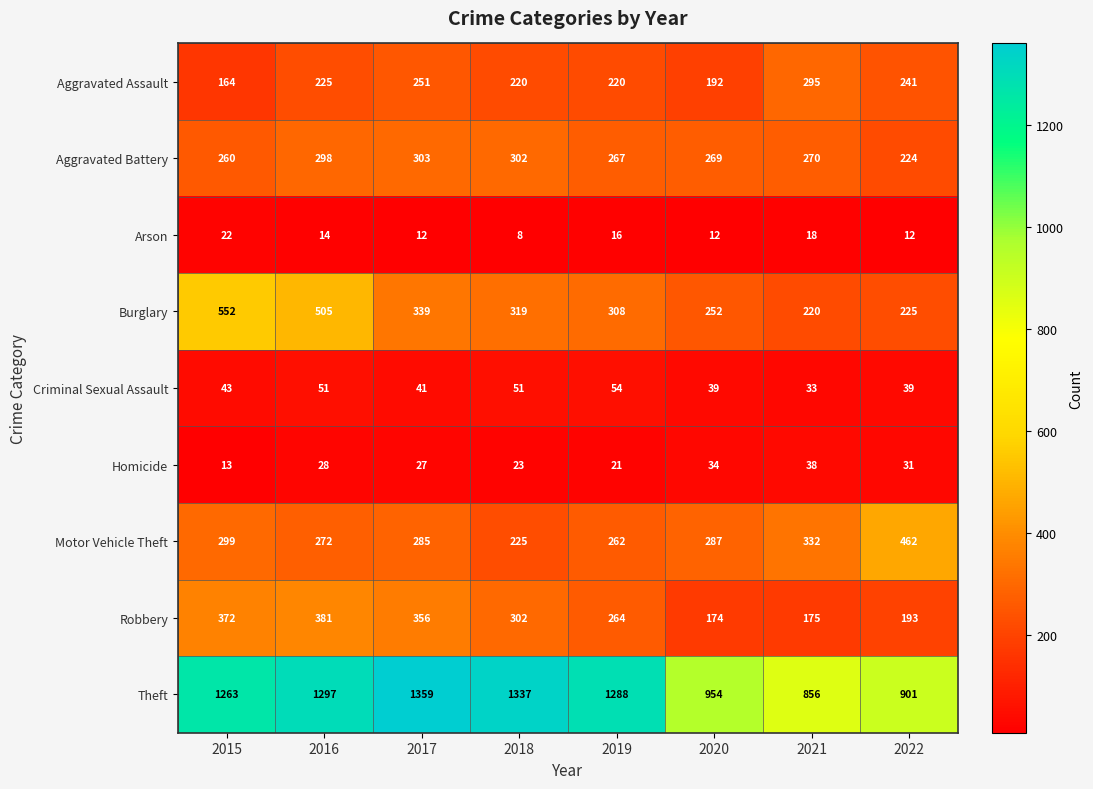

What is the sum of all Theft values?

9255